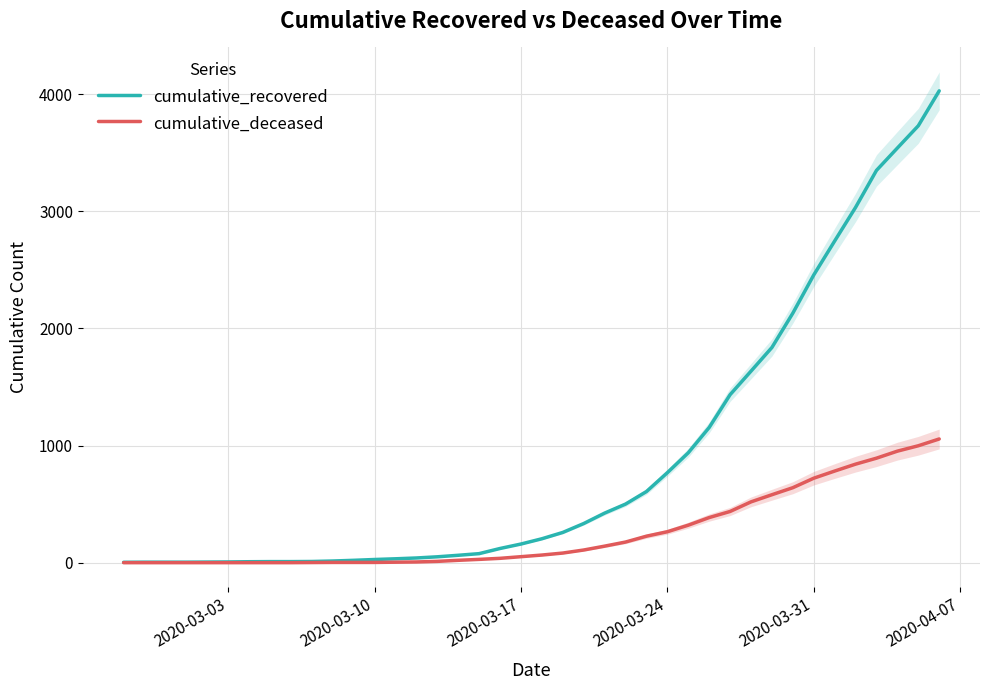

What is the maximum value for cumulative_deceased?

1056